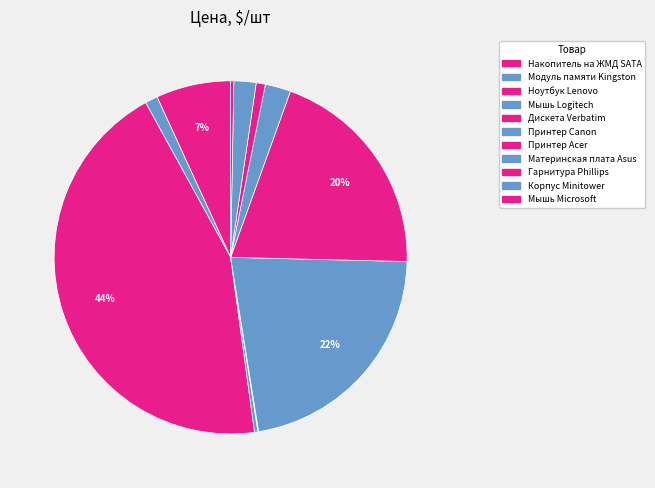

Between Материнская плата Asus and Ноутбук Lenovo, which is larger?

Ноутбук Lenovo